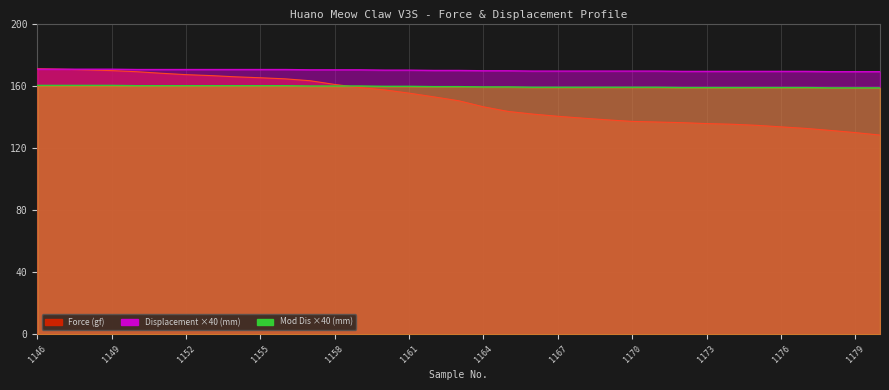

True or false: Force (gf) and Displacement (mm) cross at least once.

False